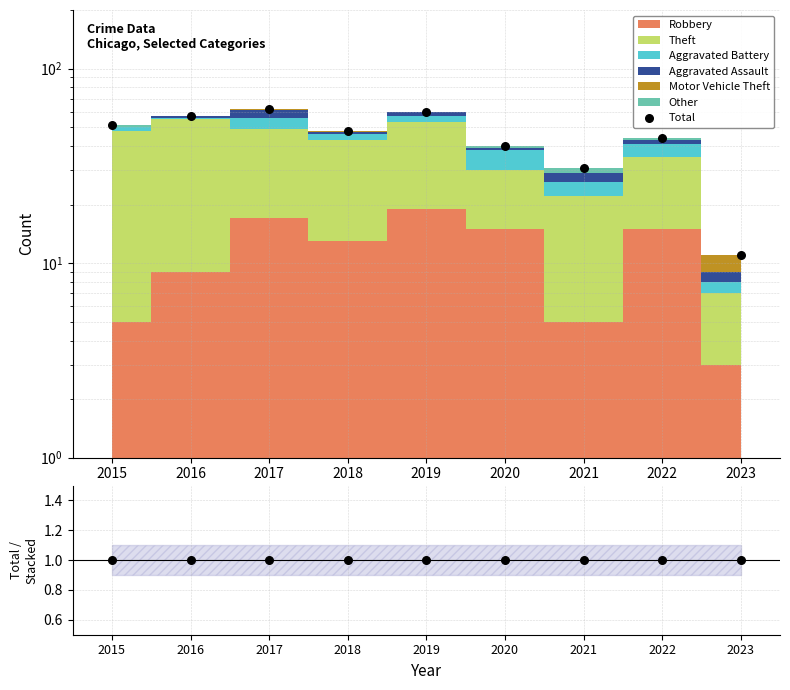

Which series has the widest spread of Y values?

Total